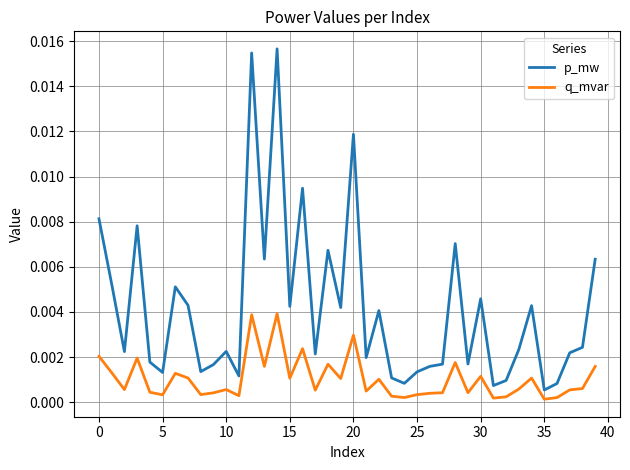

Which series has the widest spread of values?

p_mw